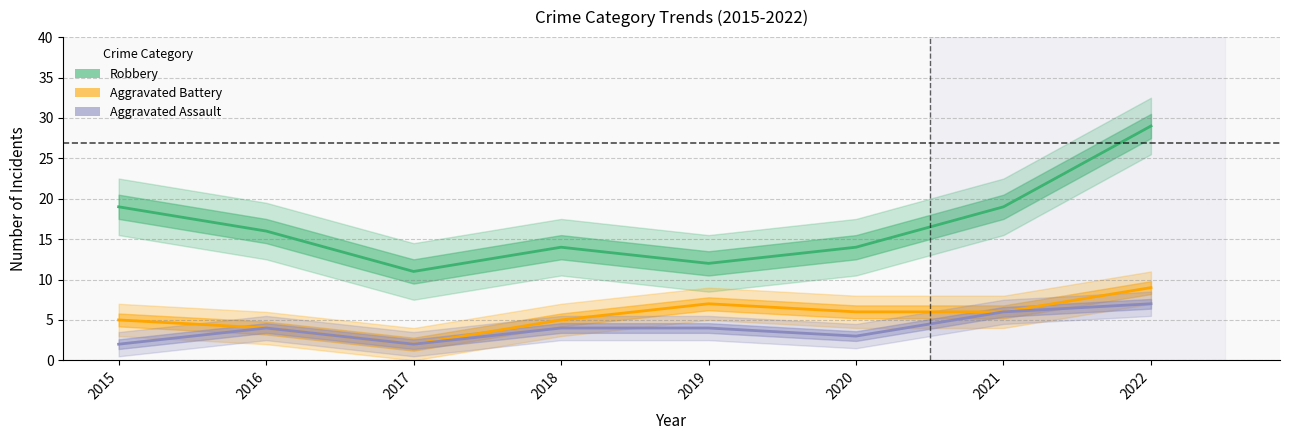

The value of Aggravated Assault at 2020 is 5. True or false?

False